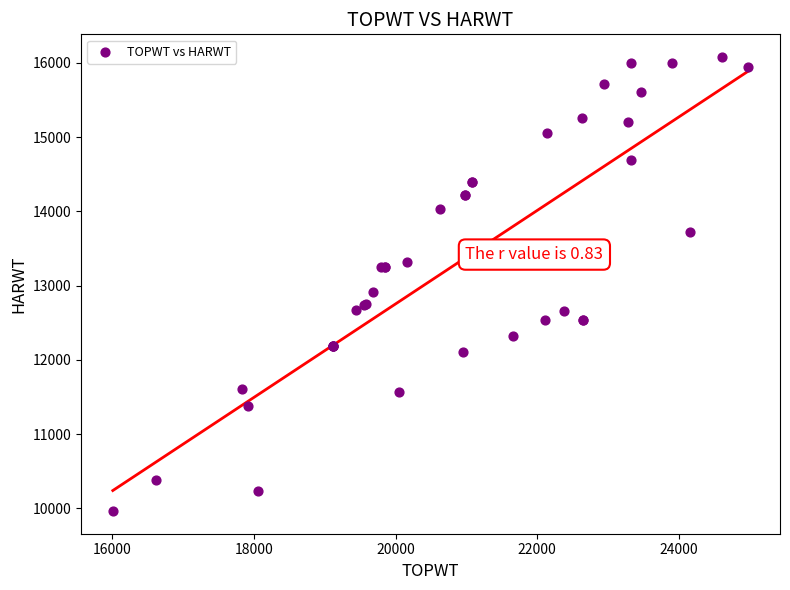

What Y value in the scatter plot is closest to 13022?

12908